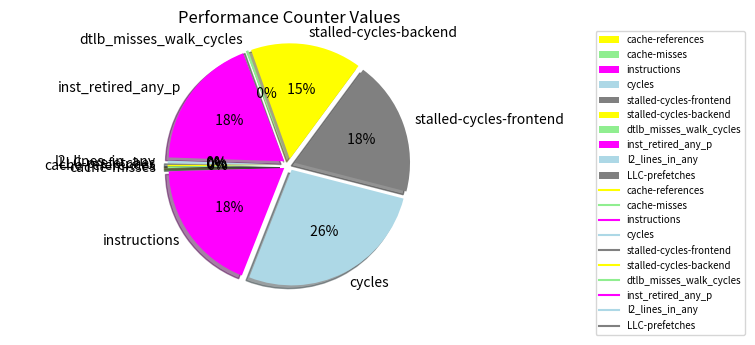

How many slices are in this pie chart?

10